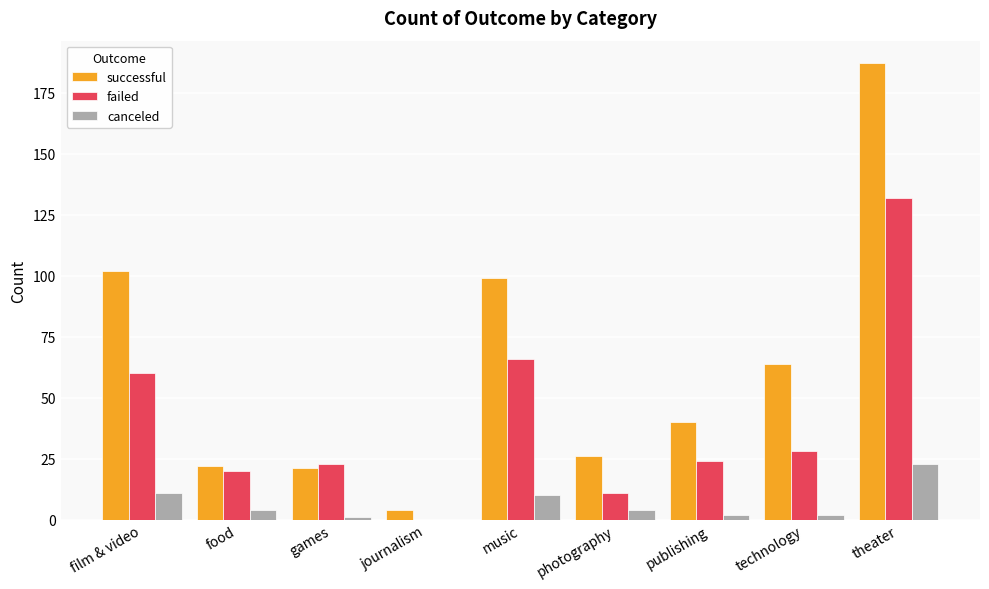

How many positive values does the failed series have?

8